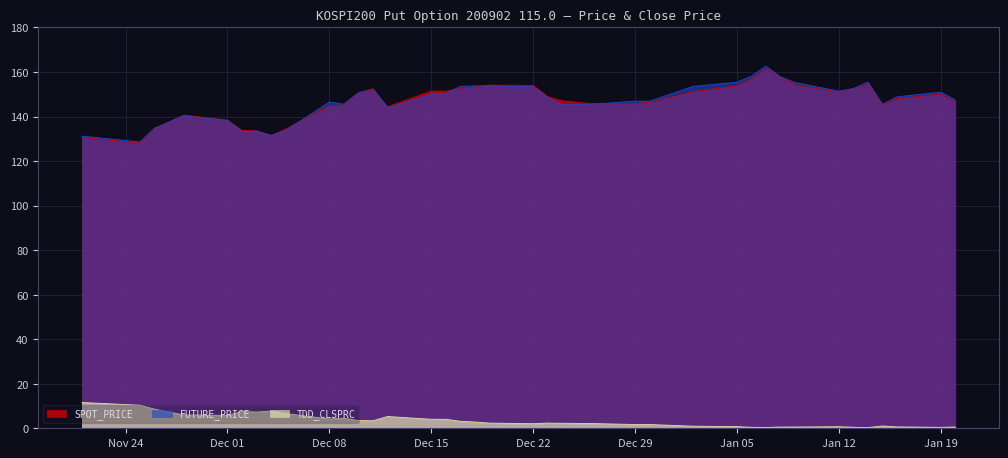

What is the difference between the SPOT_PRICE values at 2008-12-03 and 2008-12-26?

12.2